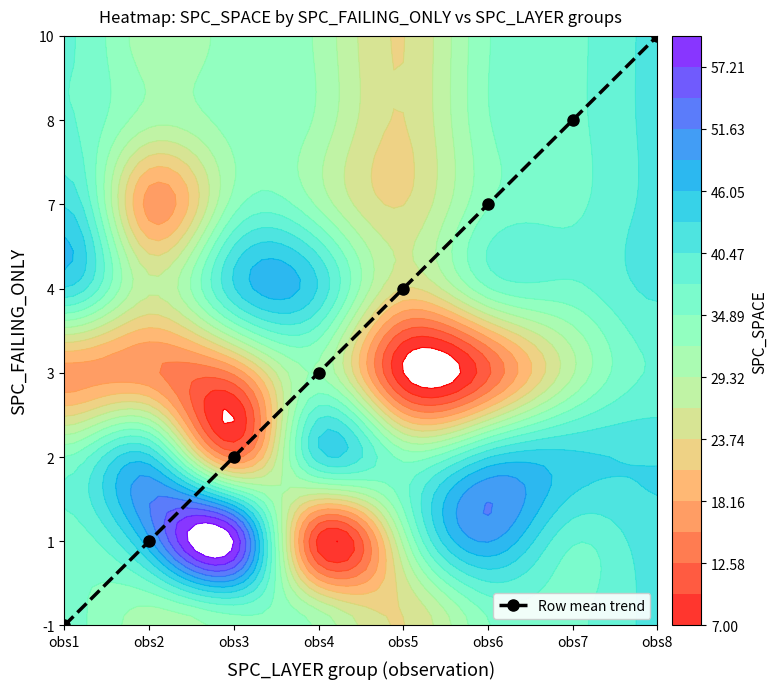

Approximately how many times larger is the value at obs2 compared to obs7?

0.2